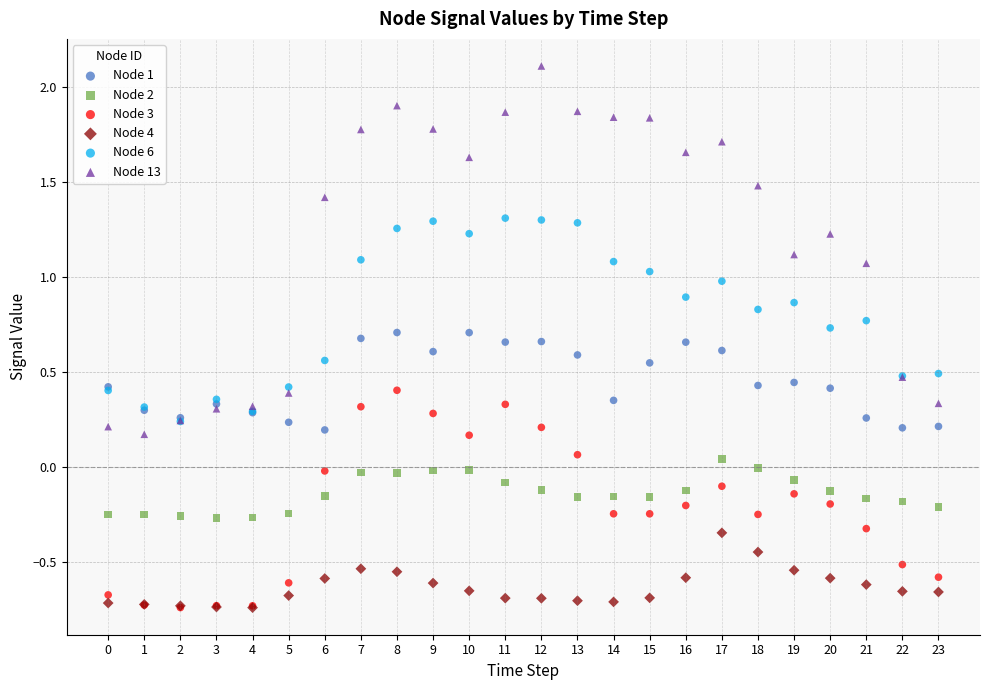

Which series reaches the maximum Y coordinate?

Node 13